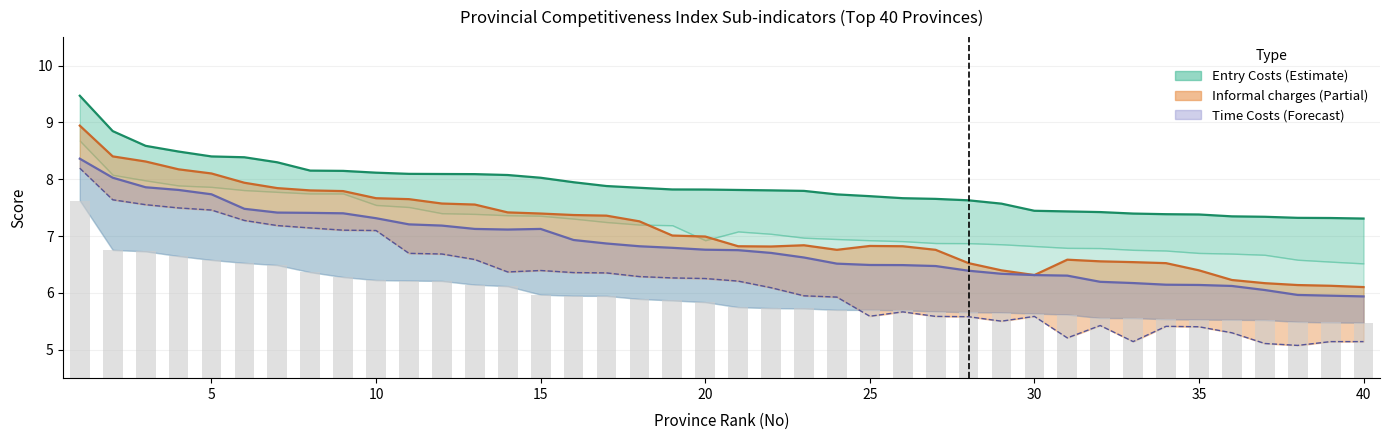

Which series has the largest total across all categories?

Entry Costs